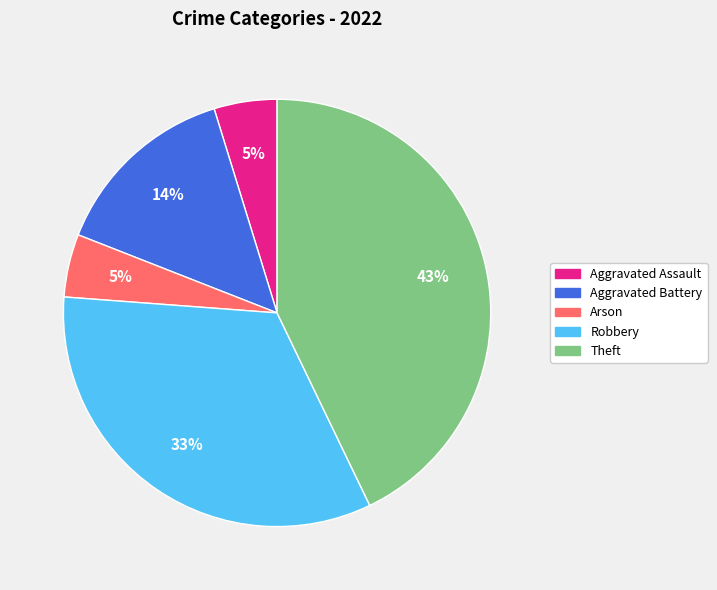

How many segments does this pie chart have?

5